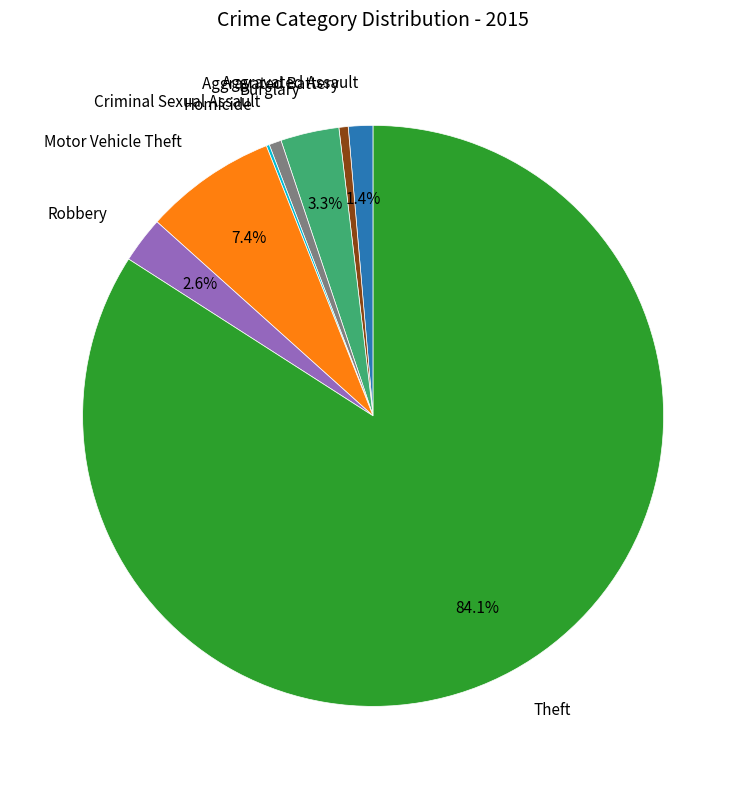

Does any single category account for the majority?

Yes